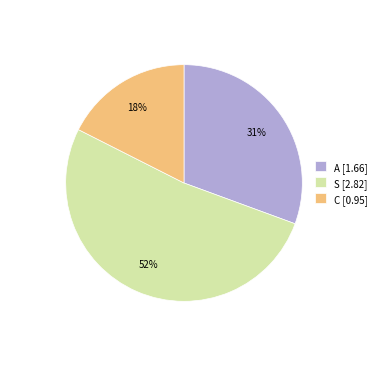

To the nearest percent, what portion does A [1.66] represent?

31%